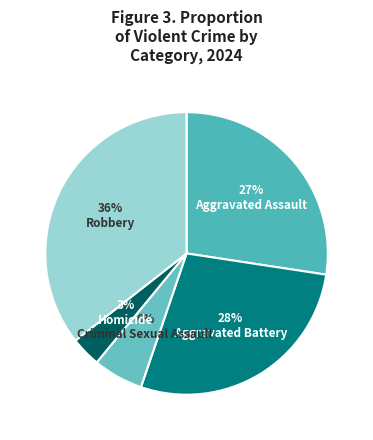

Does Robbery account for over 50% of the chart?

No